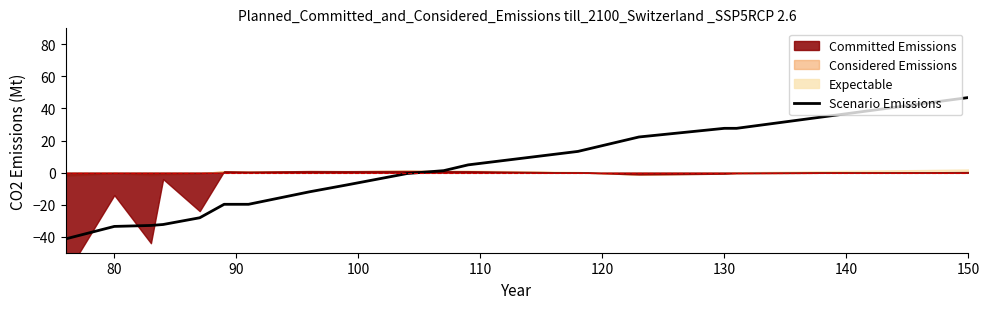

What is the difference between the maximum and minimum values?

88.2